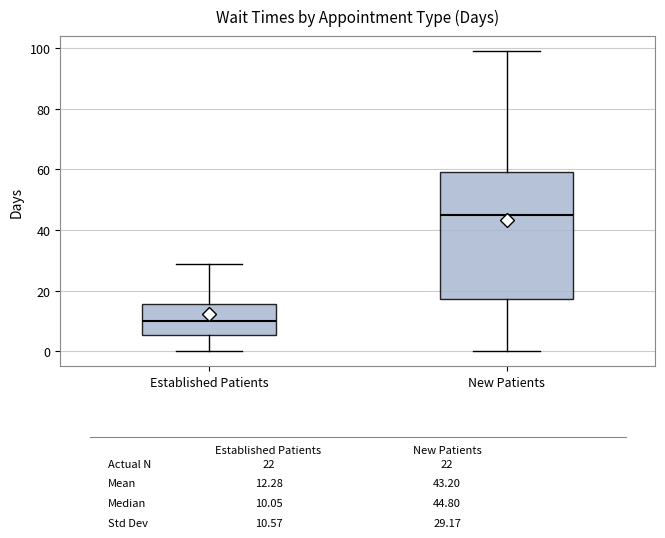

Which box's median line is the highest?

New Patients